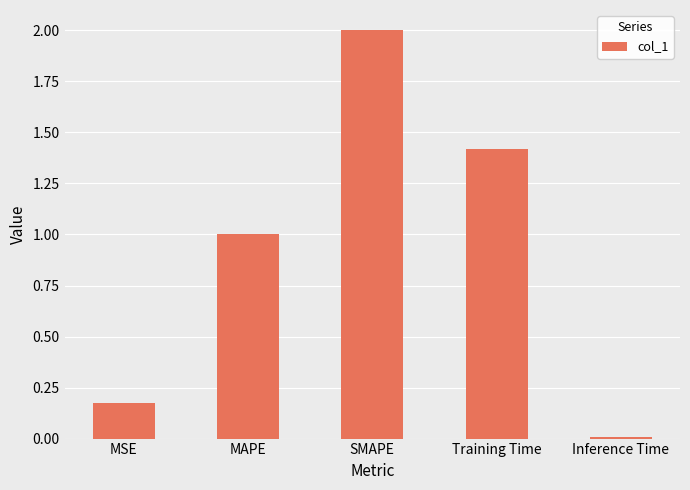

How many bars are there in total?

5